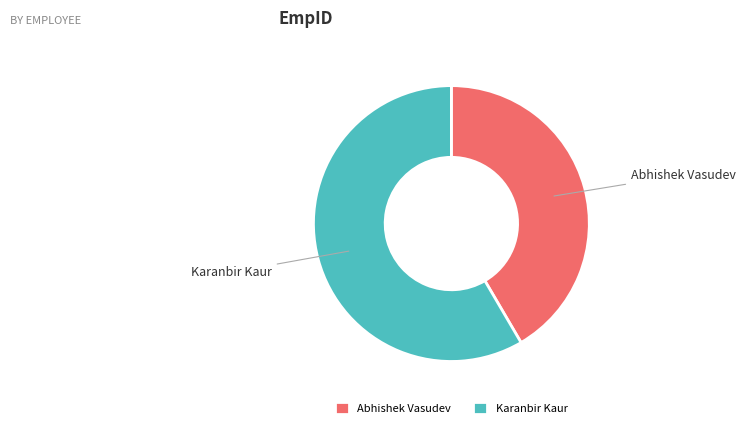

What is the largest slice in the pie chart?

Karanbir Kaur